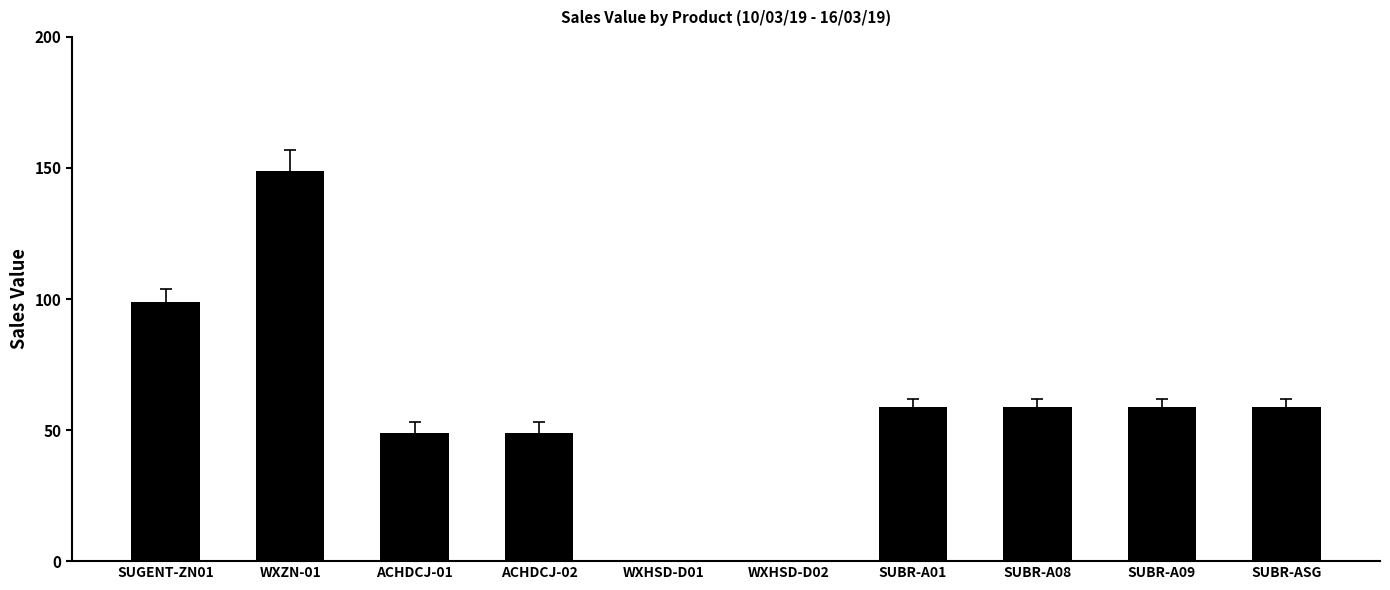

At which category does the chart reach its peak across all series?

WXZN-01